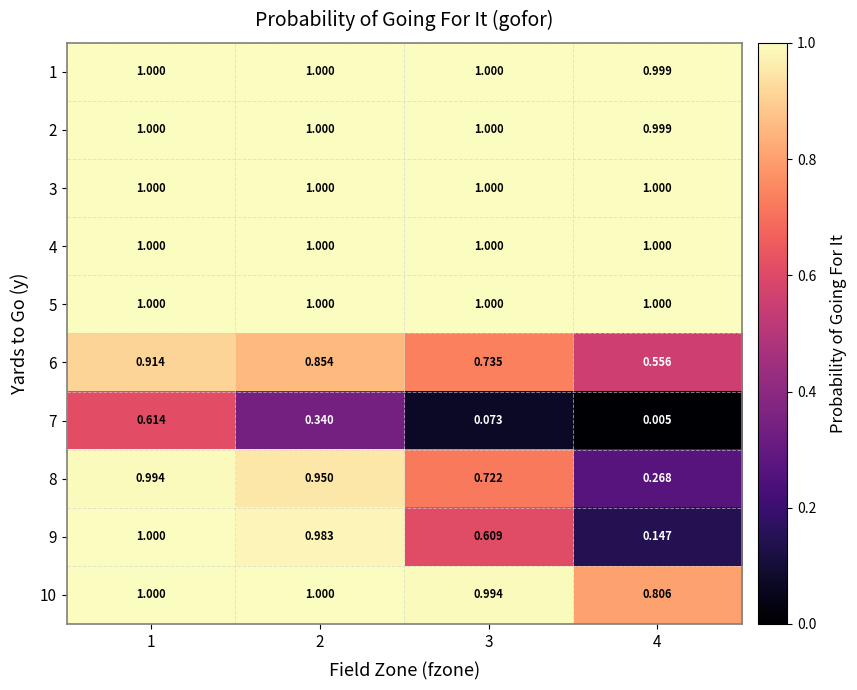

How many data points does each series have?

4